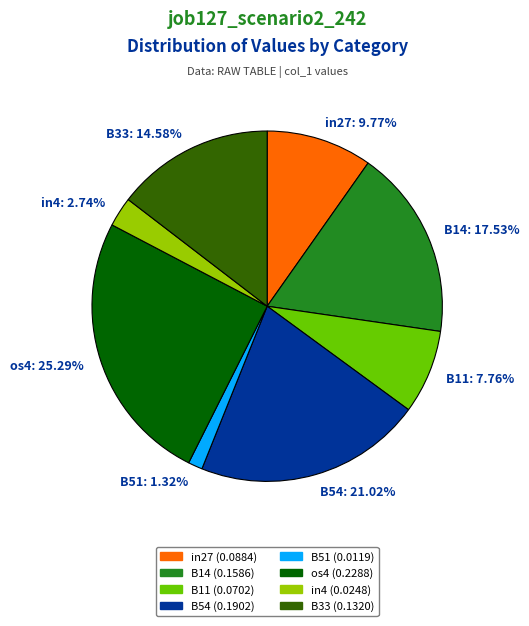

Does B11 account for over 50% of the chart?

No